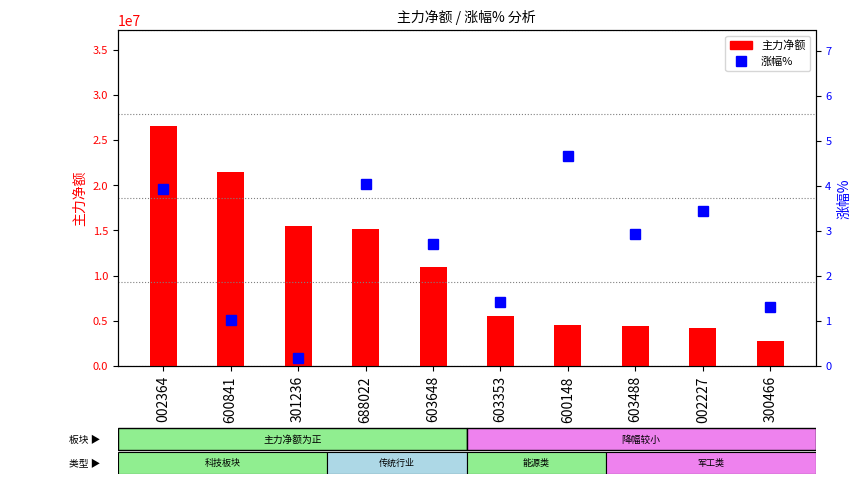

What is the maximum value for 主力净额?

26547391.0